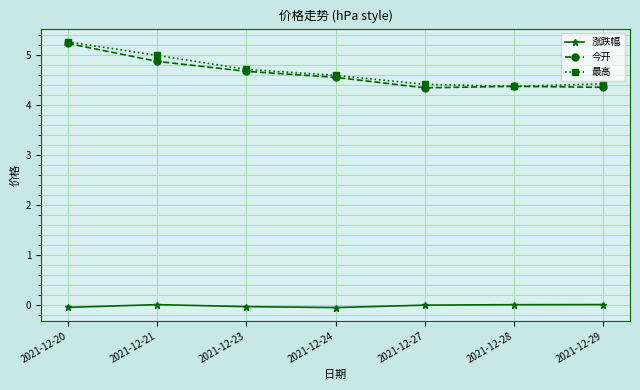

What are all the series names shown in the legend?

涨跌幅, 今开, 最高